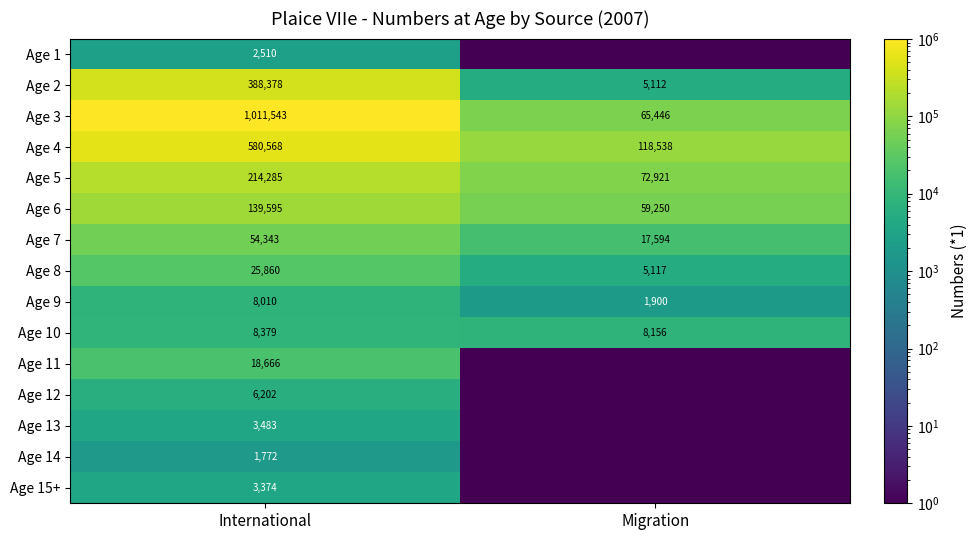

Between International and Migration, which is larger?

International